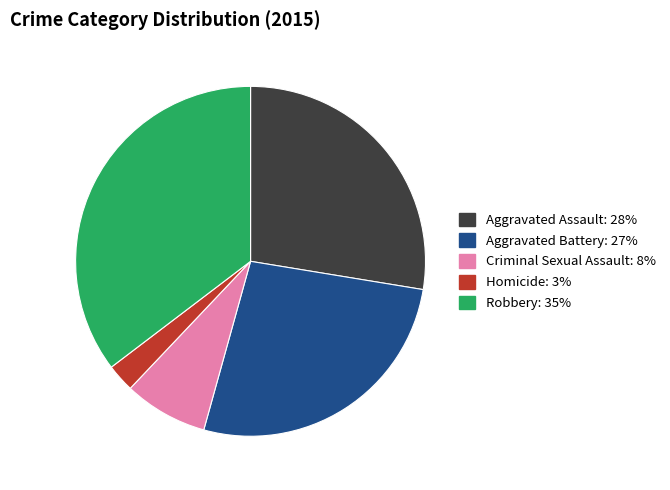

What is the largest slice in the pie chart?

Robbery